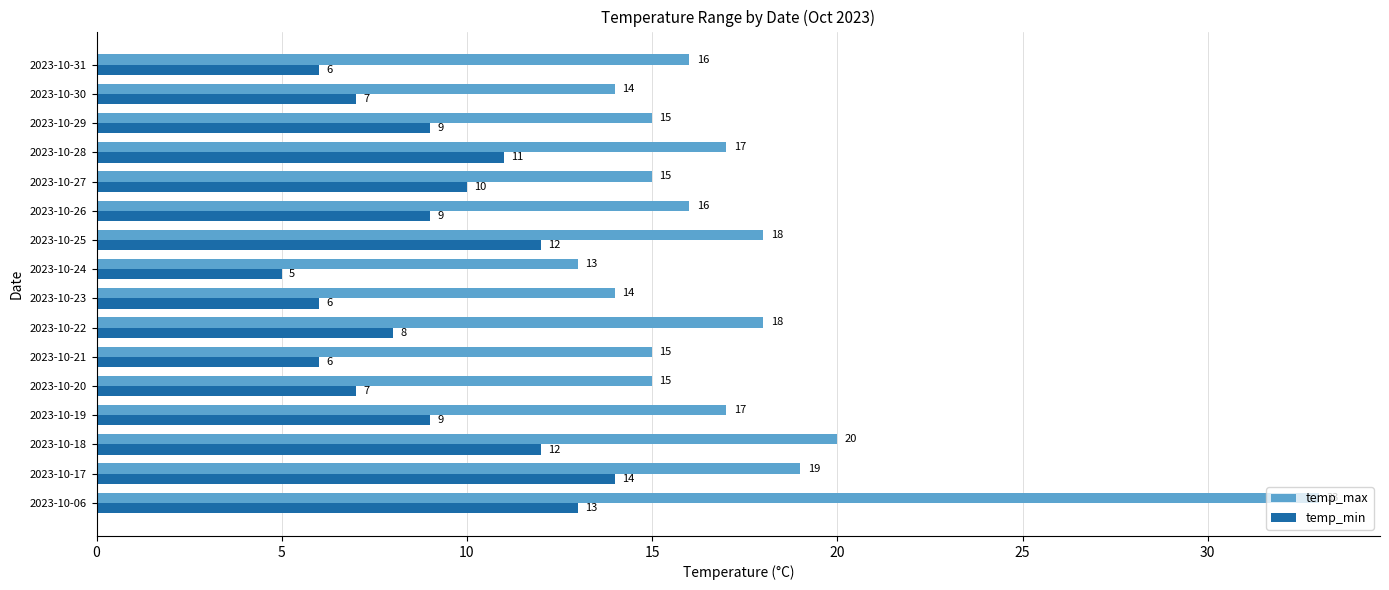

Which series has the largest range (max minus min)?

temp_max